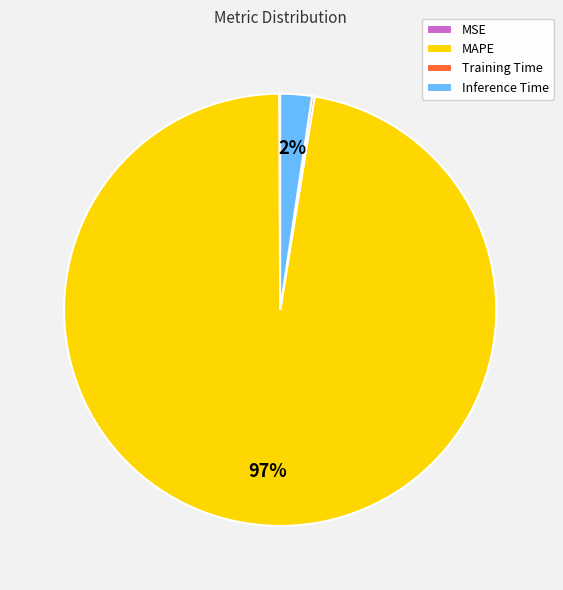

Is there any slice that represents more than half of the pie?

Yes